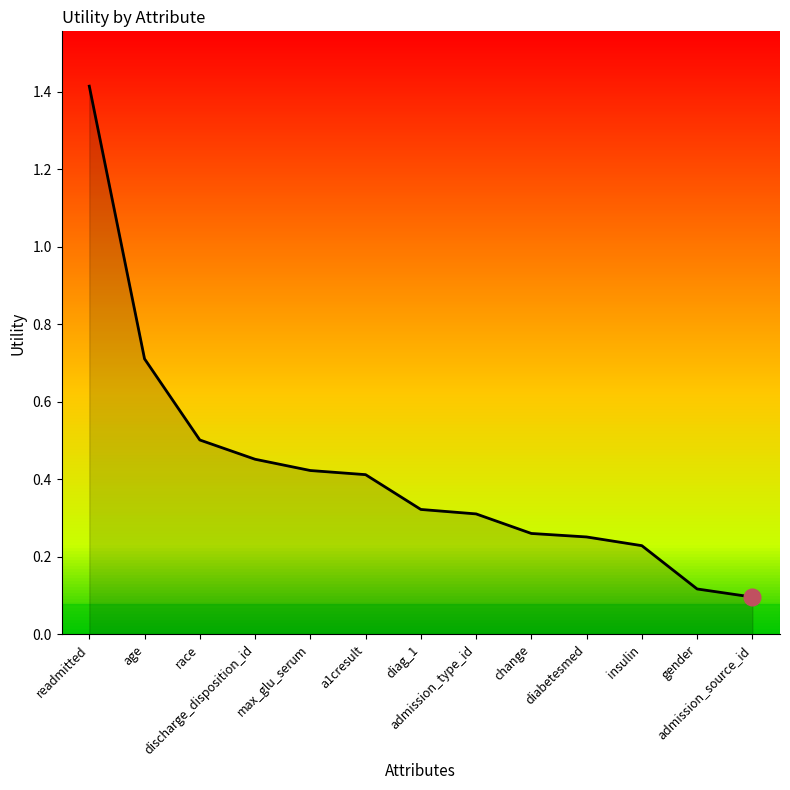

What is the maximum value shown in the chart?

1.4